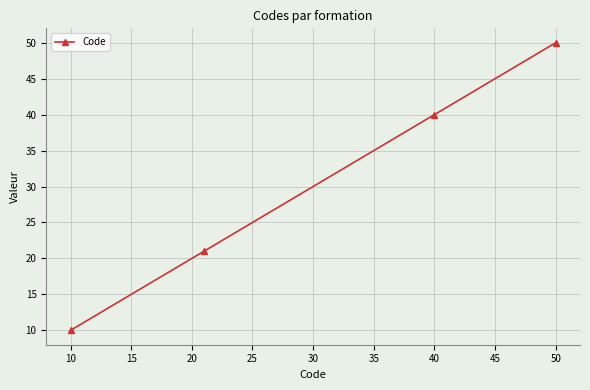

Does the chart have visible grid lines?

Yes